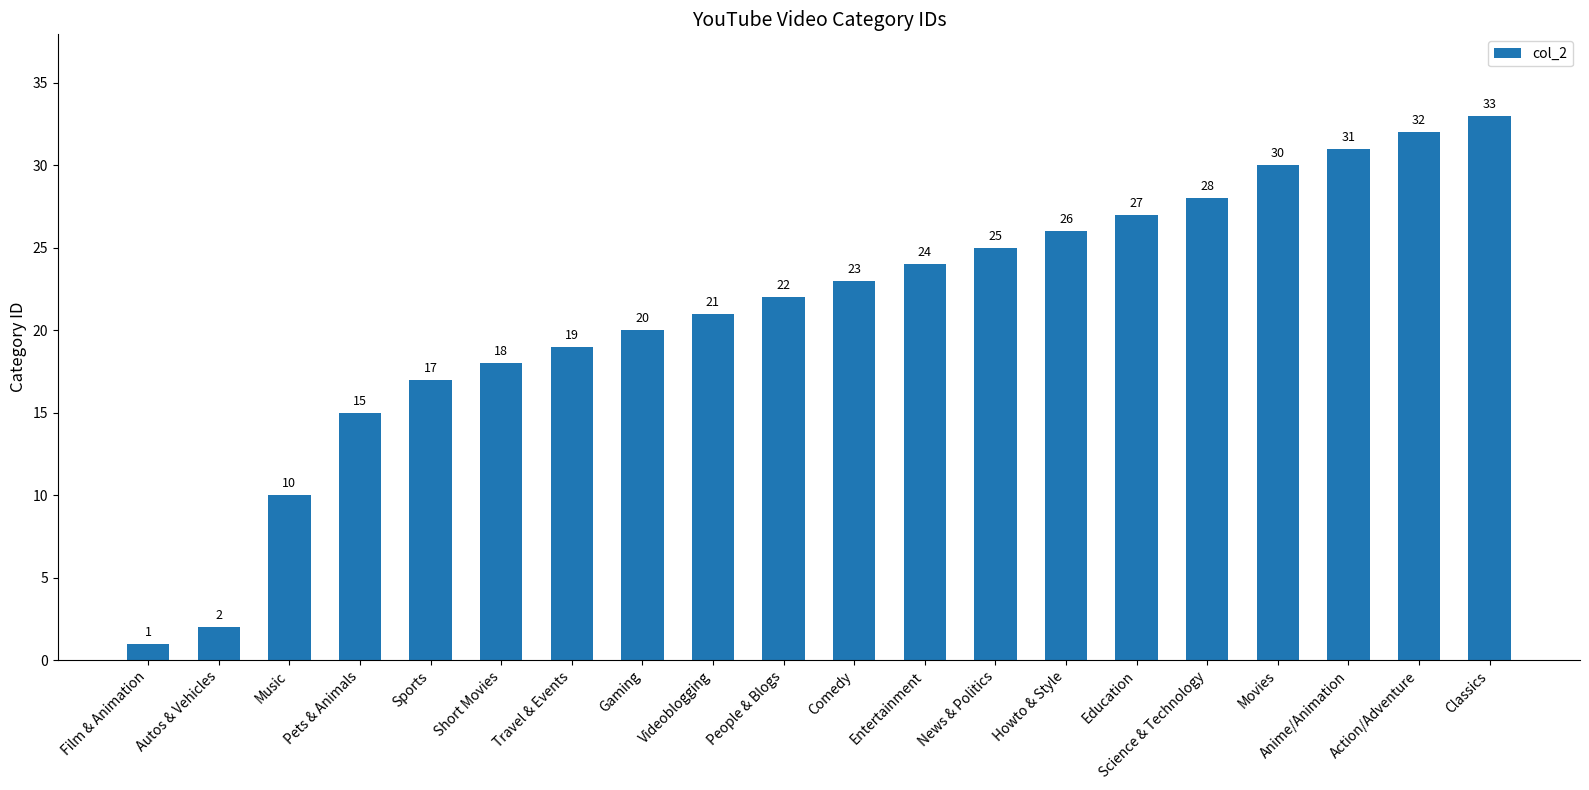

The value at Classics is 33. True or false?

True